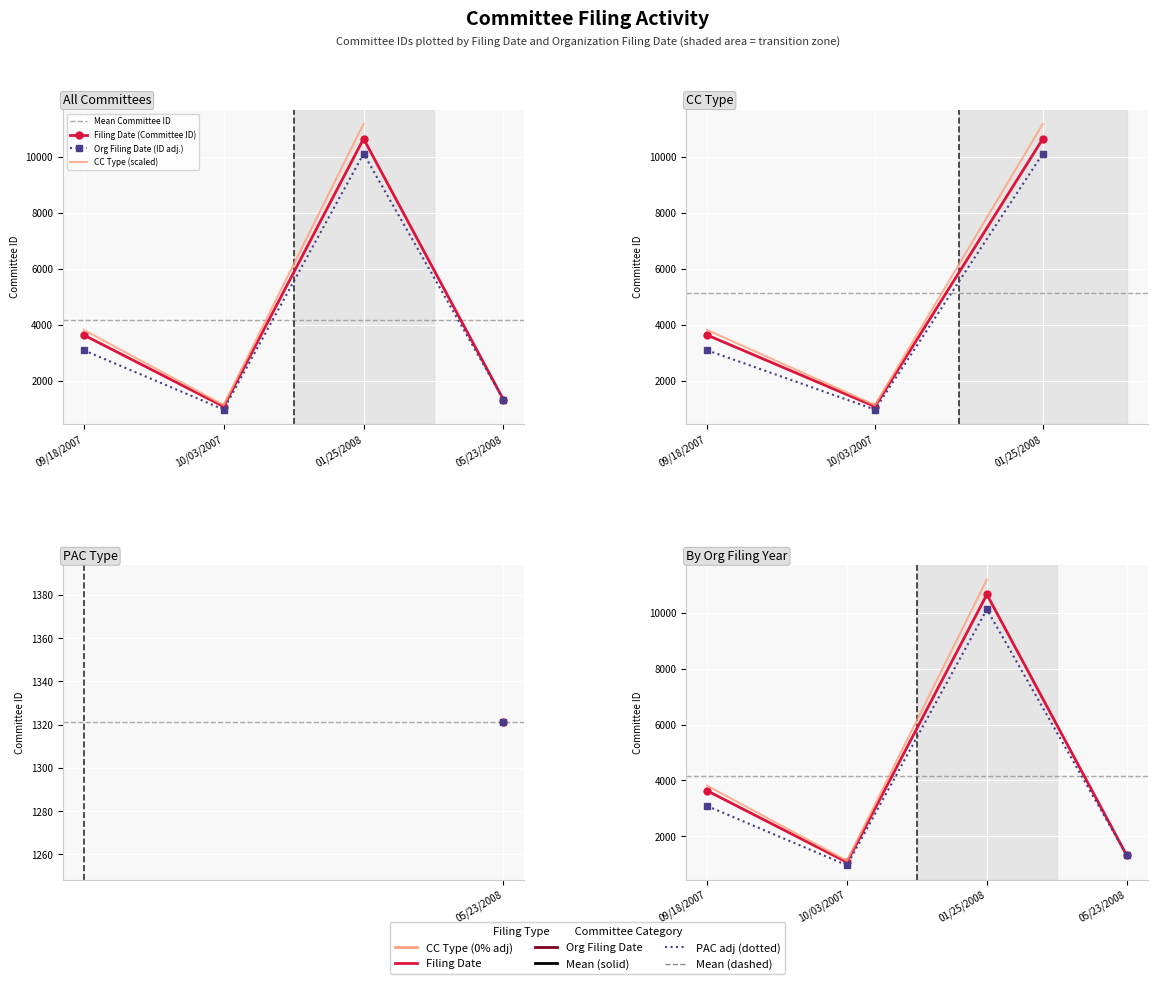

Where is the data nearest to the value 5862?

09/18/2007